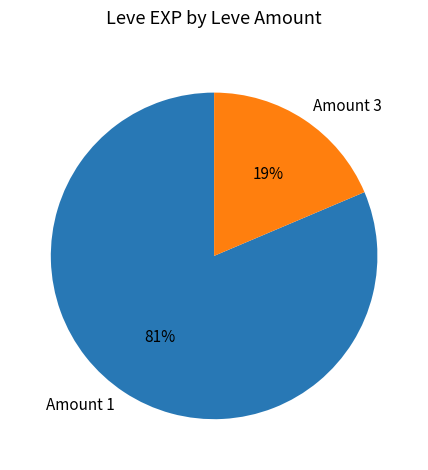

True or false: Amount 1 accounts for 67% of the total.

False